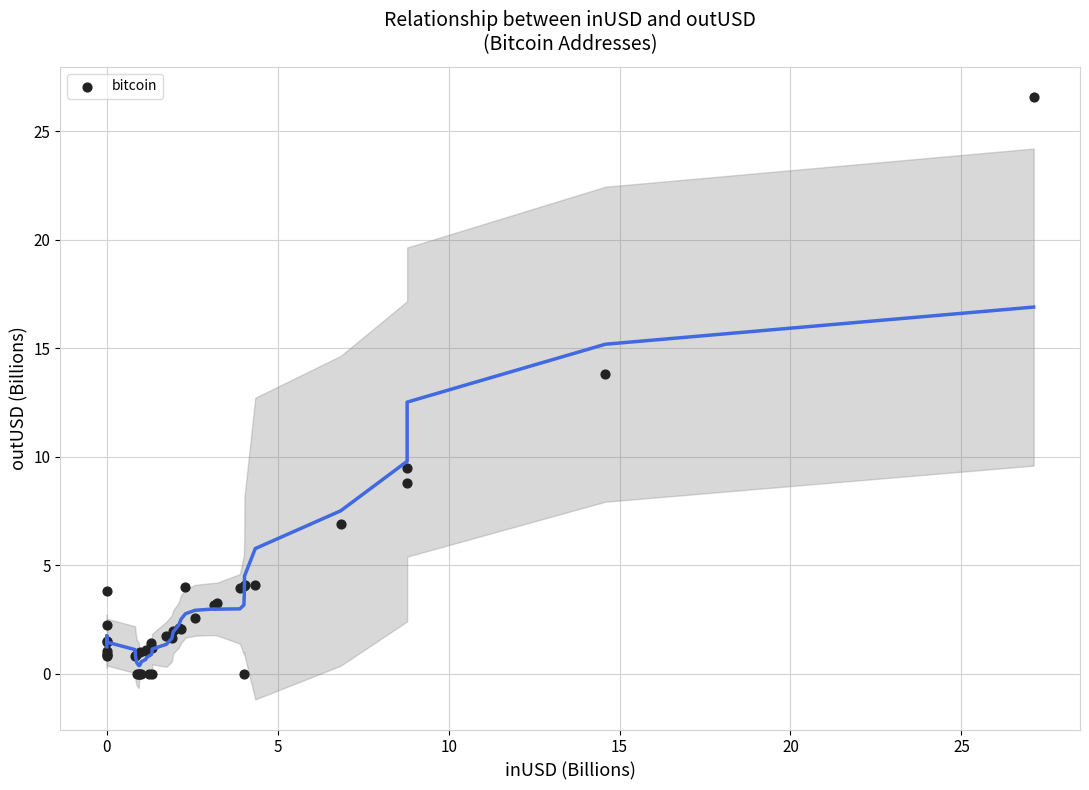

What Y value in the scatter plot is closest to 13?

13.8